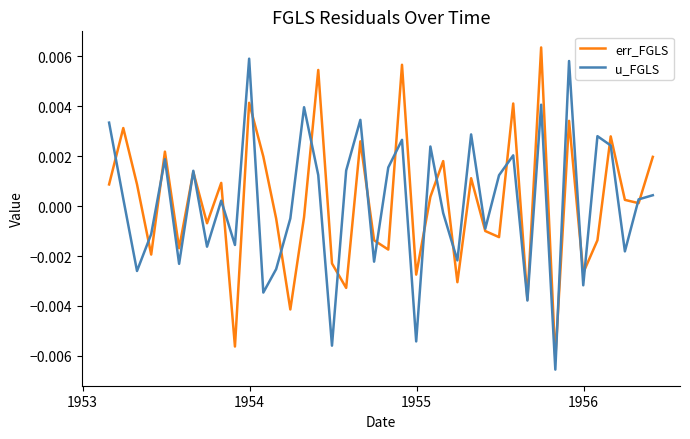

How many categories are shown in the chart?

40